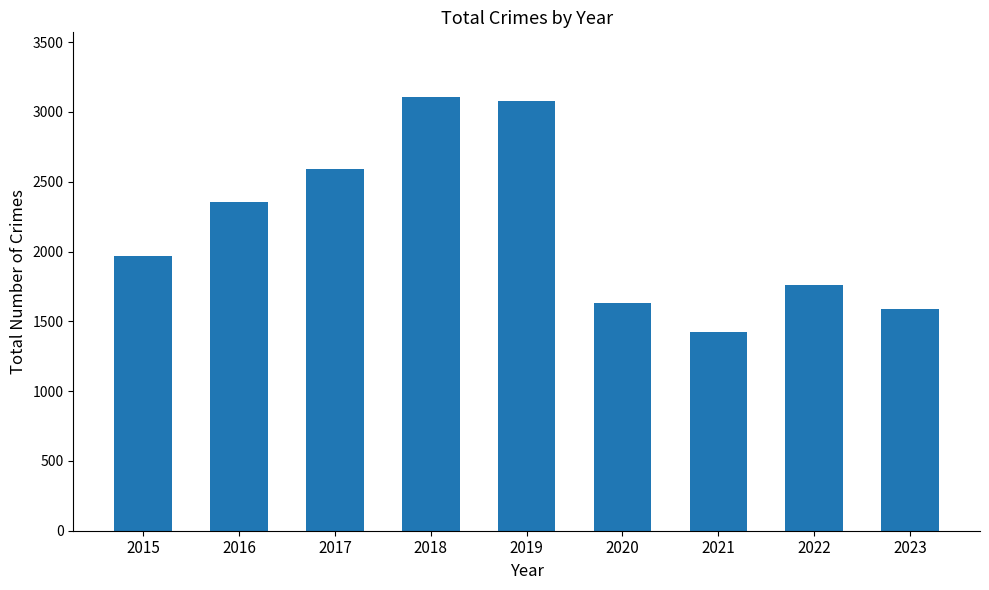

What is the average value?

2167